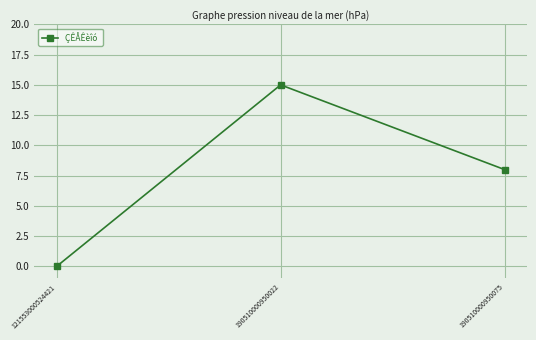

What is the difference between the maximum and second lowest values?

7